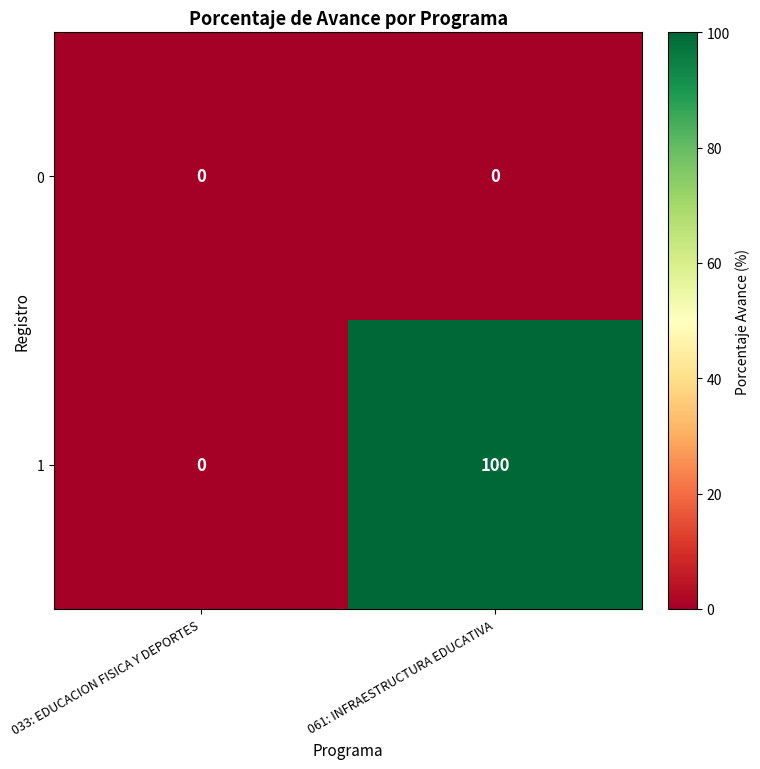

Which series has the largest range (max minus min)?

1